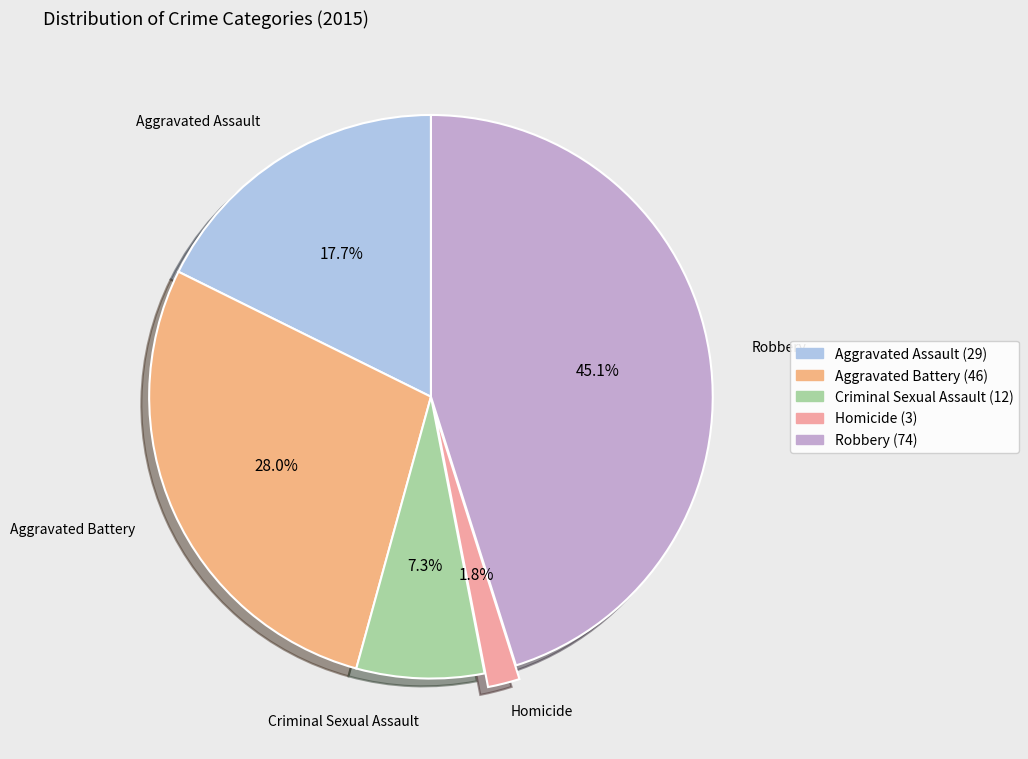

Is it true that Aggravated Battery is 28% of the pie?

True